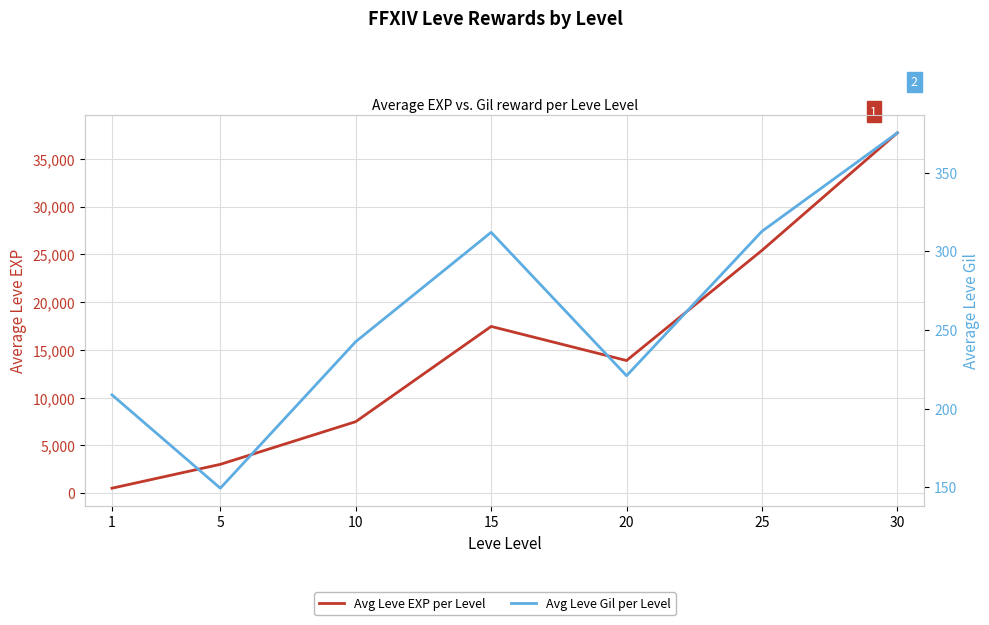

At which category does Avg Leve Gil per Level reach its first local peak?

15